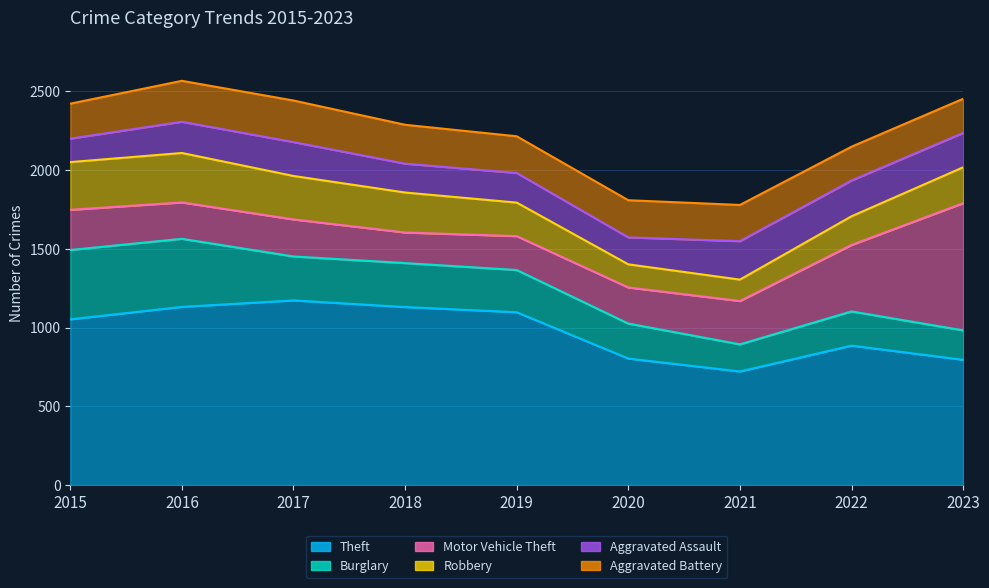

Rank the categories by Aggravated Battery value from highest to lowest.

2017, 2016, 2018, 2020, 2019, 2021, 2015, 2023, 2022